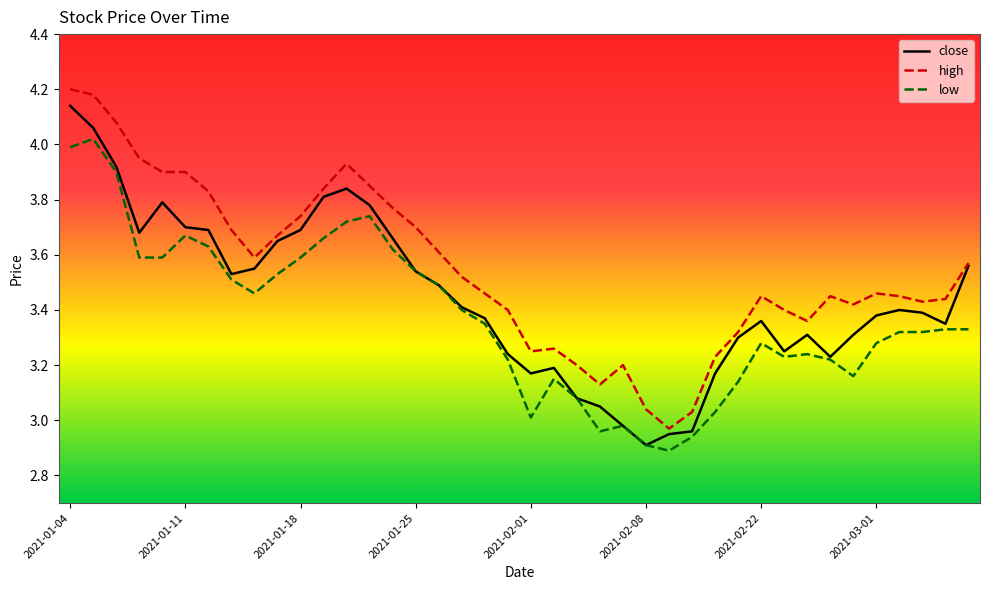

True or false: low and high intersect in this chart.

False